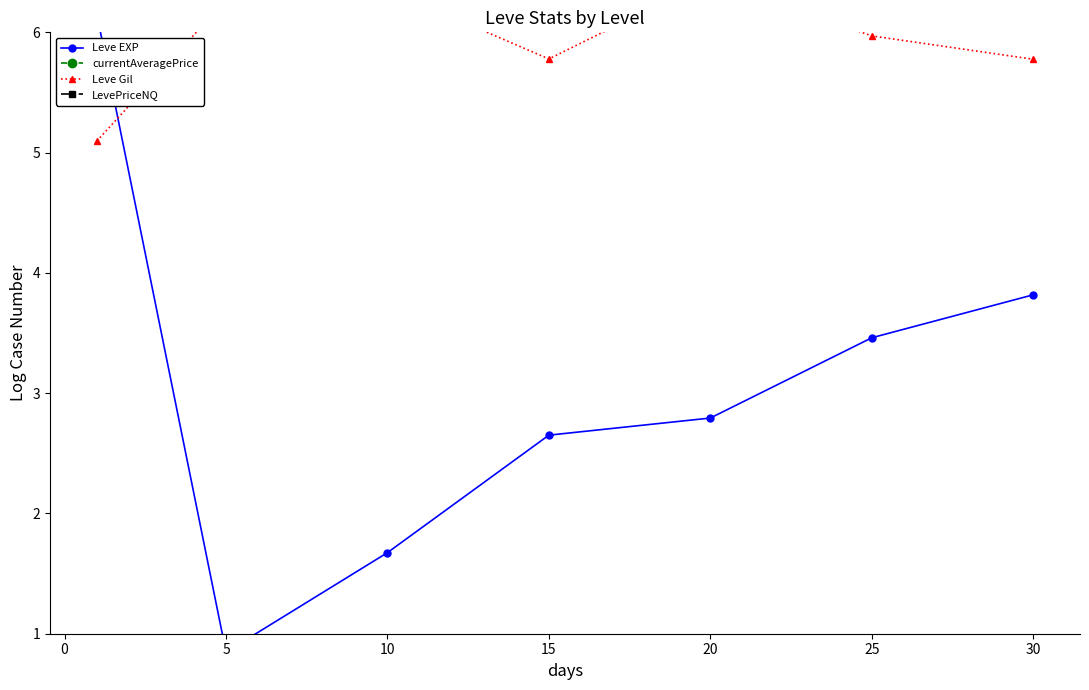

What is the total value across all series at 0?

29.2